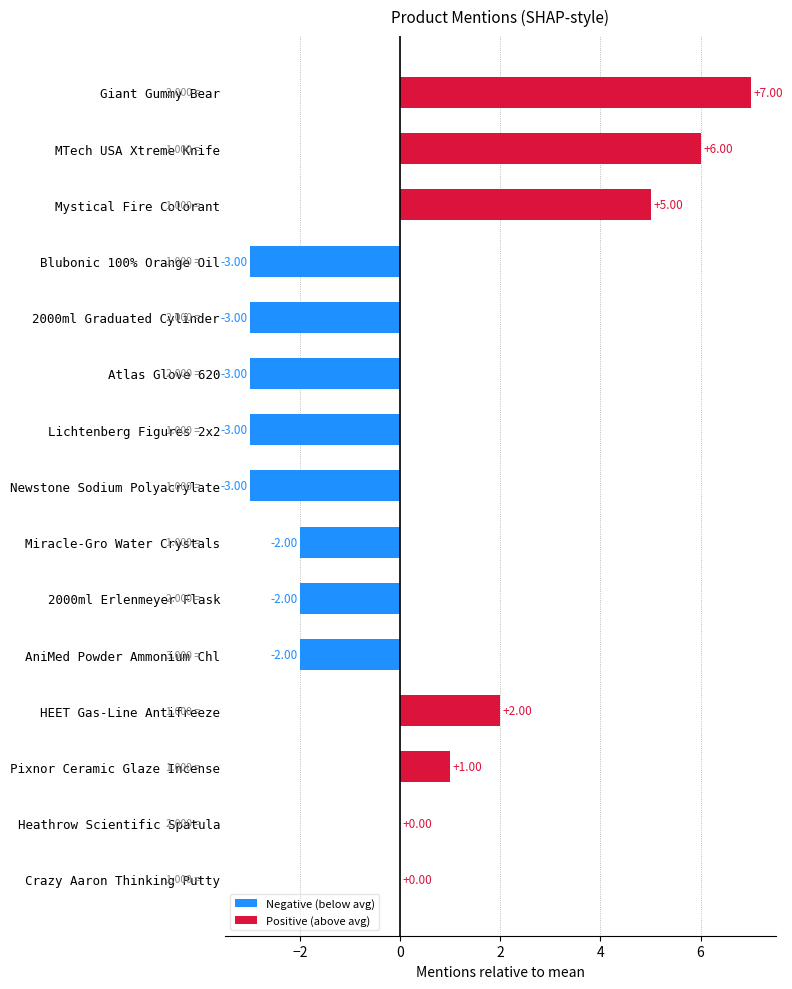

True or false: total_mentions has a value of 2 at 13.

True